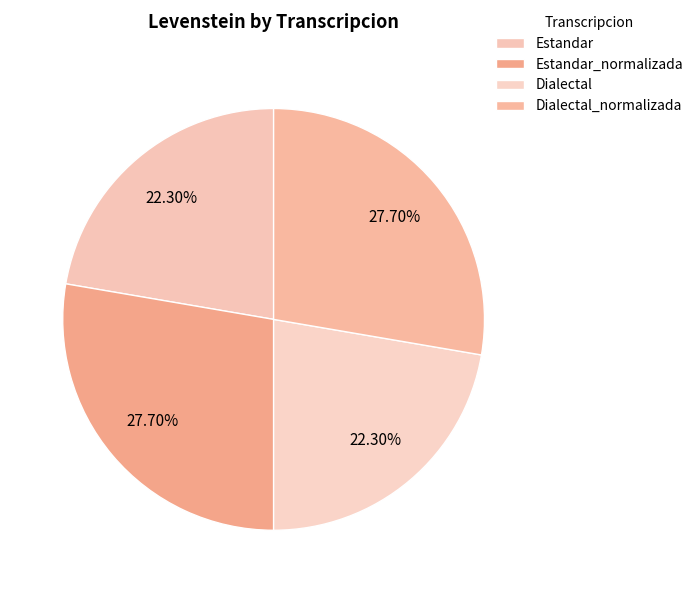

How much of the chart is everything except Estandar?

77.7%